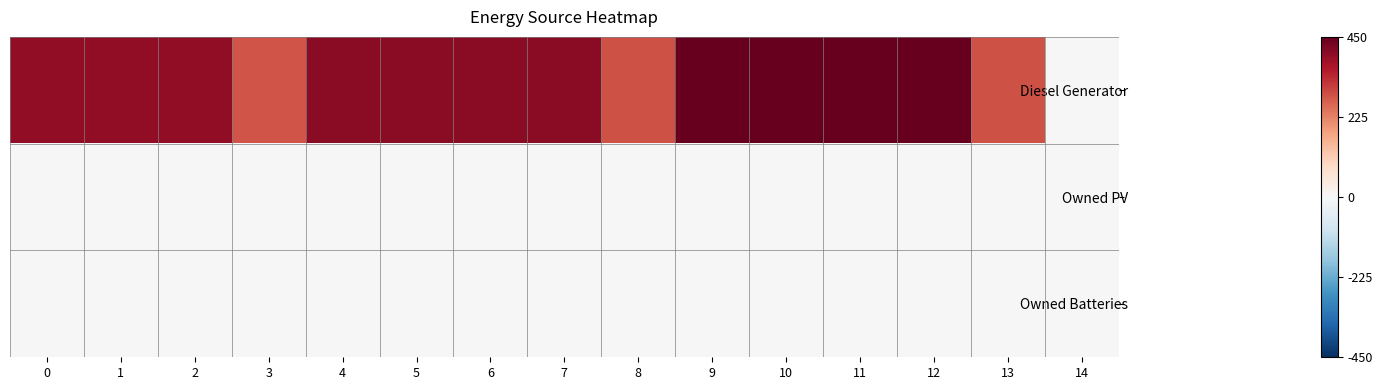

Reading right to left, extract all data points from this chart.

row_0: 14=1	13=288	12=450	11=450	10=450	9=450	8=286	7=405	6=405	5=405	4=405	3=282	2=400	1=400	0=400
row_1: 14=0	13=0	12=0	11=0	10=0	9=0	8=0	7=0	6=0	5=0	4=0	3=0	2=0	1=0	0=0
row_2: 14=0	13=0	12=0	11=0	10=0	9=0	8=0	7=0	6=0	5=0	4=0	3=0	2=0	1=0	0=0